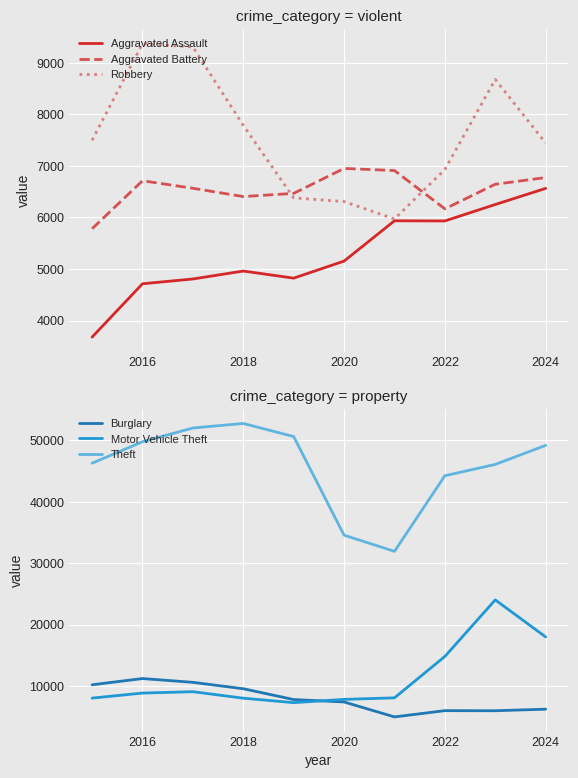

Is it true that Aggravated Assault equals 6564 at 2024?

True